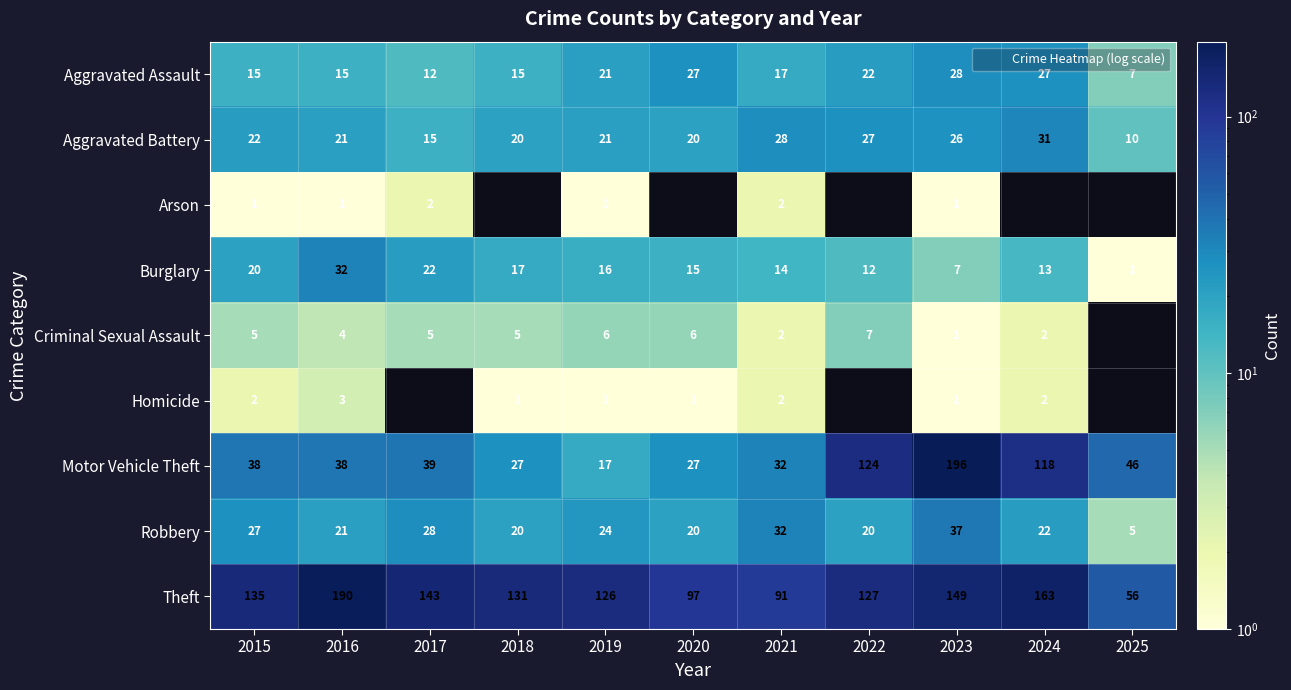

At which label does Aggravated Battery reach its minimum?

2025